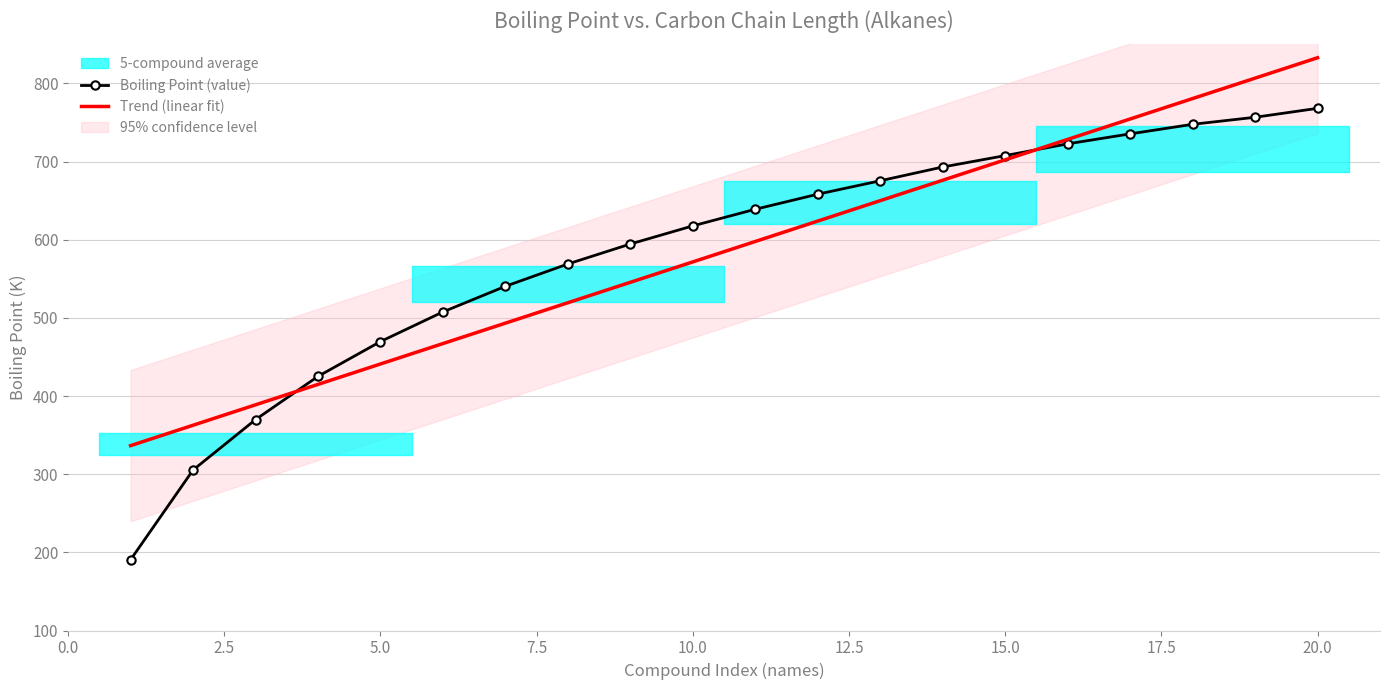

At which label does Trend (linear fit) reach its peak?

20.0